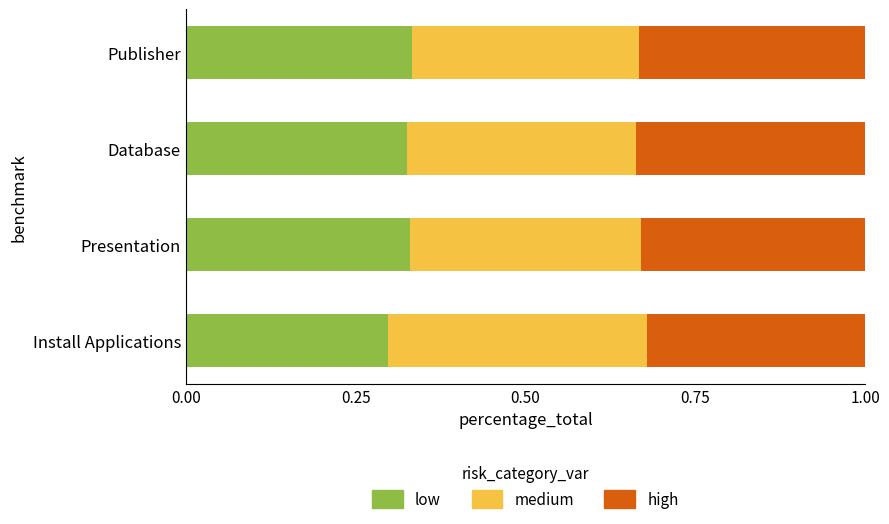

List the series in order of their overall mean, lowest first.

low, high, medium